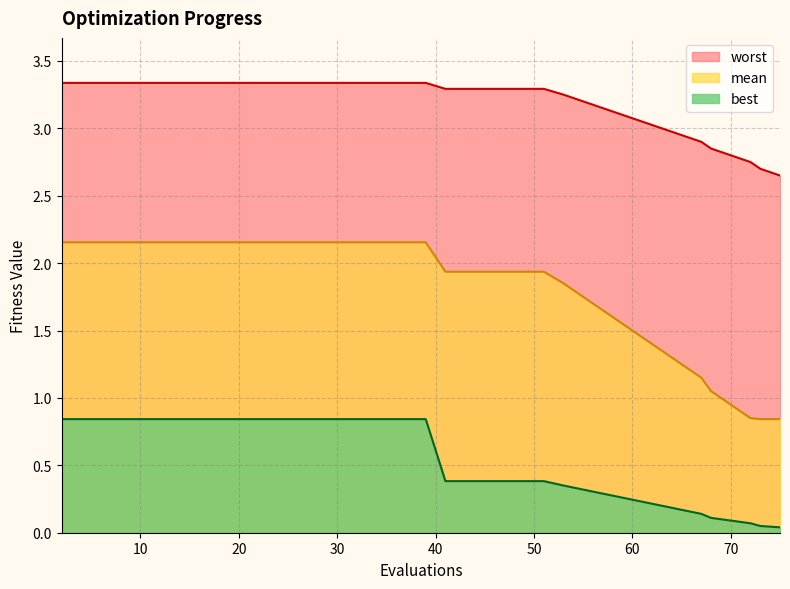

Reading left to right, list all the values displayed in this chart.

mean: 2=2.2	4=2.2	6=2.2	8=2.2	10=2.2	12=2.2	14=2.2	16=2.2	18=2.2	20=2.2	22=2.2	24=2.2	26=2.2	28=2.2	30=2.2	32=2.2	34=2.2	36=2.2	37=2.2	39=2.2	41=1.9	43=1.9	45=1.9	47=1.9	49=1.9	50=1.9	51=1.9	53=1.9	55=1.8	57=1.6	59=1.6	61=1.4	63=1.4	65=1.2	67=1.1	68=1.1	70=0.9	72=0.8	73=0.8	75=0.8
best: 2=0.8	4=0.8	6=0.8	8=0.8	10=0.8	12=0.8	14=0.8	16=0.8	18=0.8	20=0.8	22=0.8	24=0.8	26=0.8	28=0.8	30=0.8	32=0.8	34=0.8	36=0.8	37=0.8	39=0.8	41=0.4	43=0.4	45=0.4	47=0.4	49=0.4	50=0.4	51=0.4	53=0.3	55=0.3	57=0.3	59=0.3	61=0.2	63=0.2	65=0.2	67=0.1	68=0.1	70=0.1	72=0.1	73=0.1	75=0.0
worst: 2=3.3	4=3.3	6=3.3	8=3.3	10=3.3	12=3.3	14=3.3	16=3.3	18=3.3	20=3.3	22=3.3	24=3.3	26=3.3	28=3.3	30=3.3	32=3.3	34=3.3	36=3.3	37=3.3	39=3.3	41=3.3	43=3.3	45=3.3	47=3.3	49=3.3	50=3.3	51=3.3	53=3.2	55=3.2	57=3.1	59=3.1	61=3.0	63=3.0	65=3.0	67=2.9	68=2.9	70=2.8	72=2.8	73=2.7	75=2.6